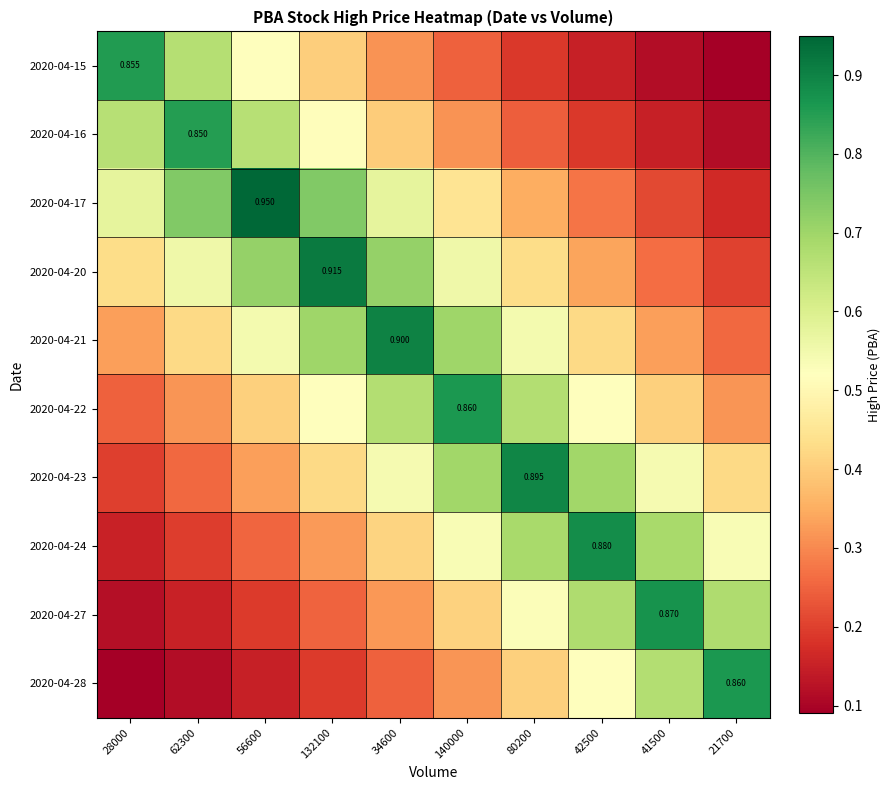

What is the highest value of the 2020-04-27 series?

0.9